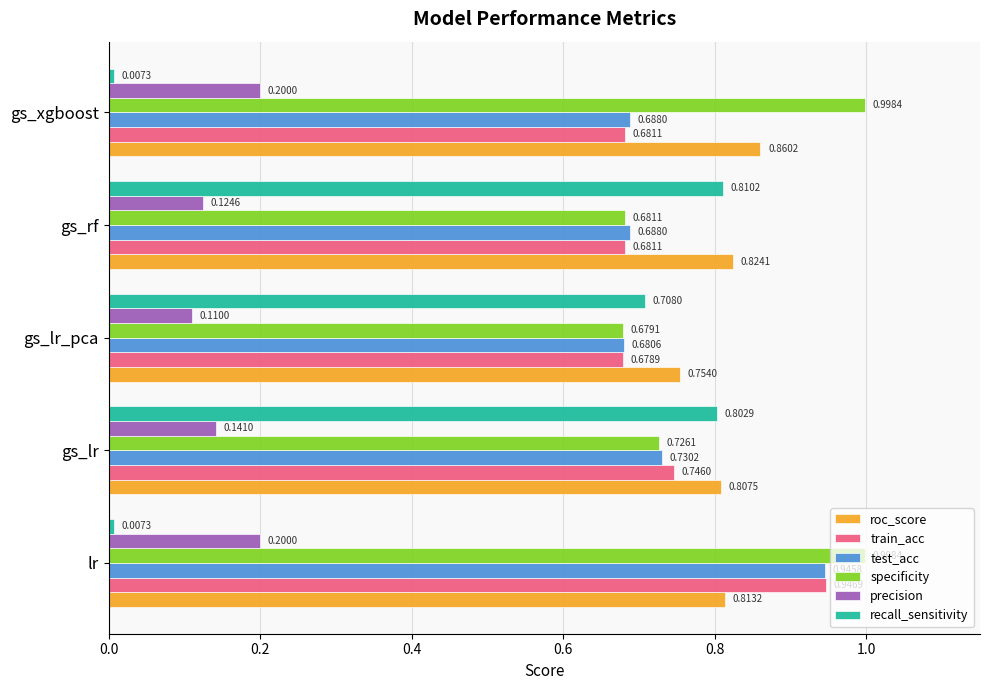

Rank the series by their maximum value, from highest to lowest.

specificity, train_acc, test_acc, roc_score, recall_sensitivity, precision